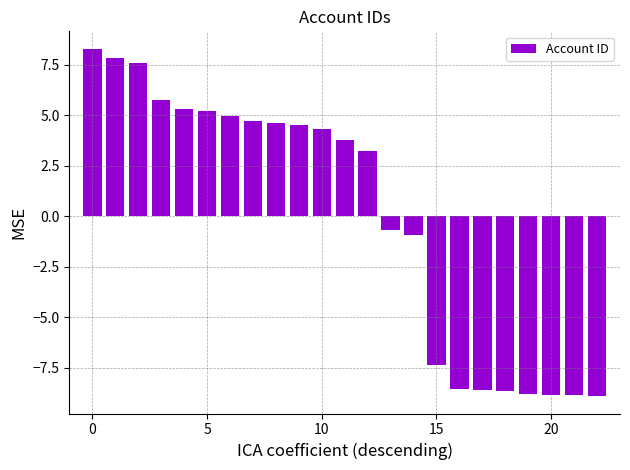

What is the minimum value shown in the chart?

-8.9